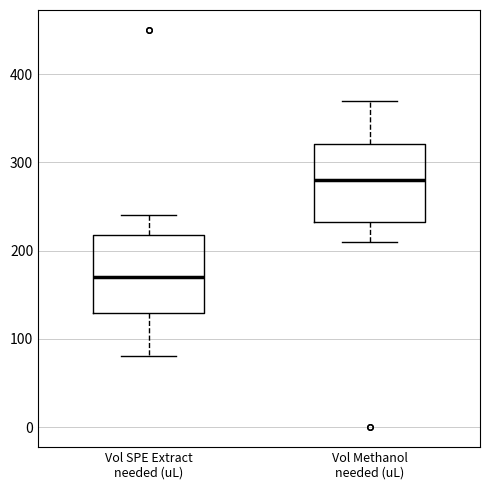

Which box's median line is the highest?

Vol Methanol needed (uL)